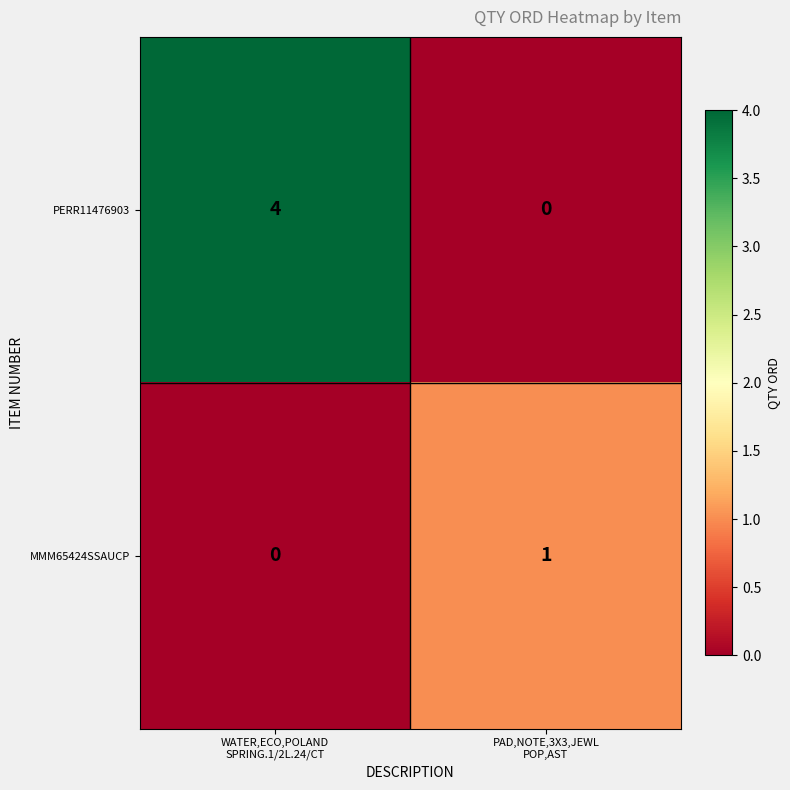

Rank the series by their maximum value, from highest to lowest.

PERR11476903, MMM65424SSAUCP